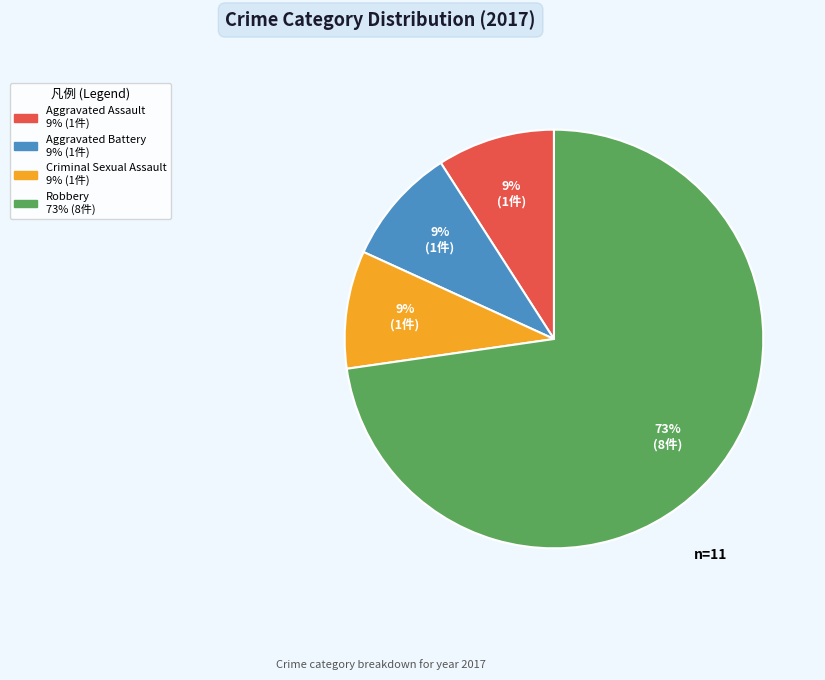

Is there any slice that represents more than half of the pie?

Yes